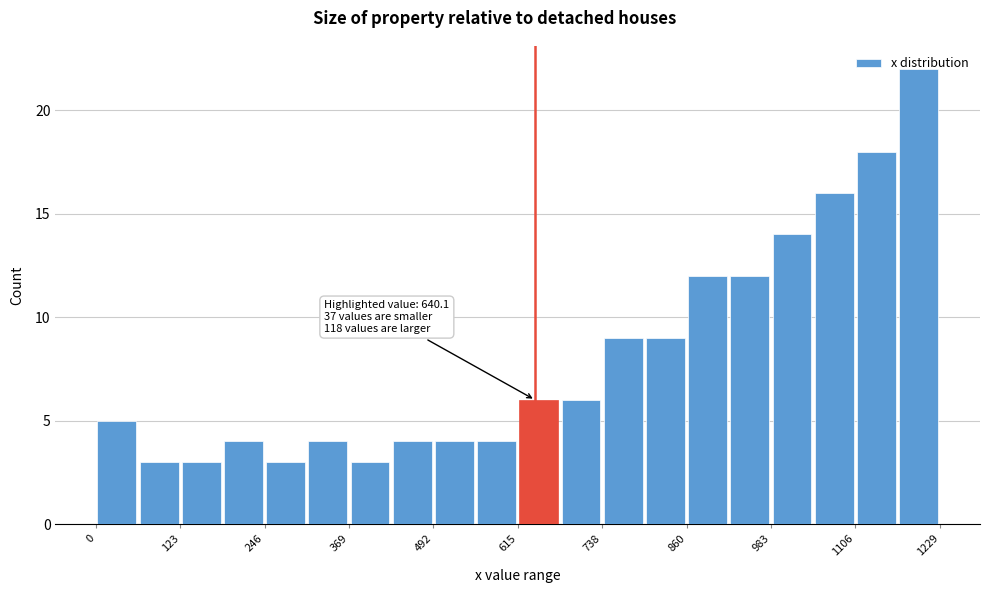

Read against the x-axis, roughly where is the centre of the tallest bar?

1200